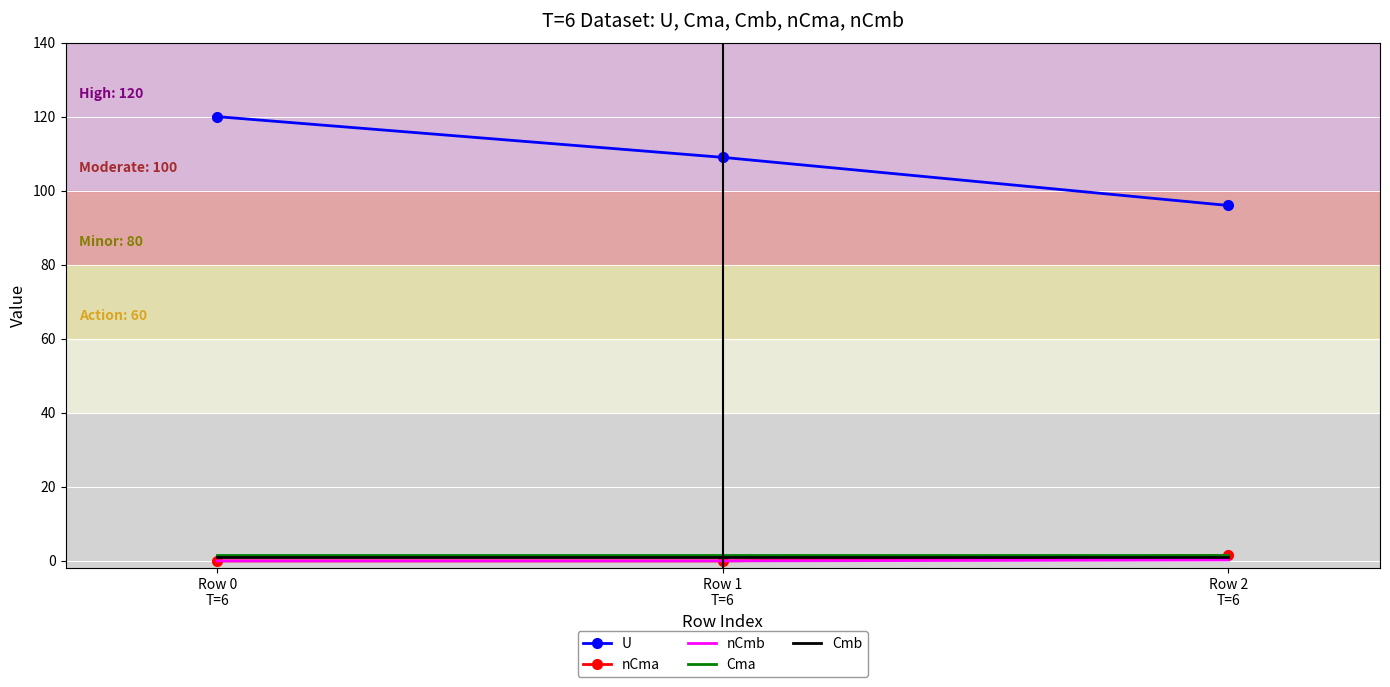

What are all the series names shown in the legend?

U, nCma, nCmb, Cma, Cmb